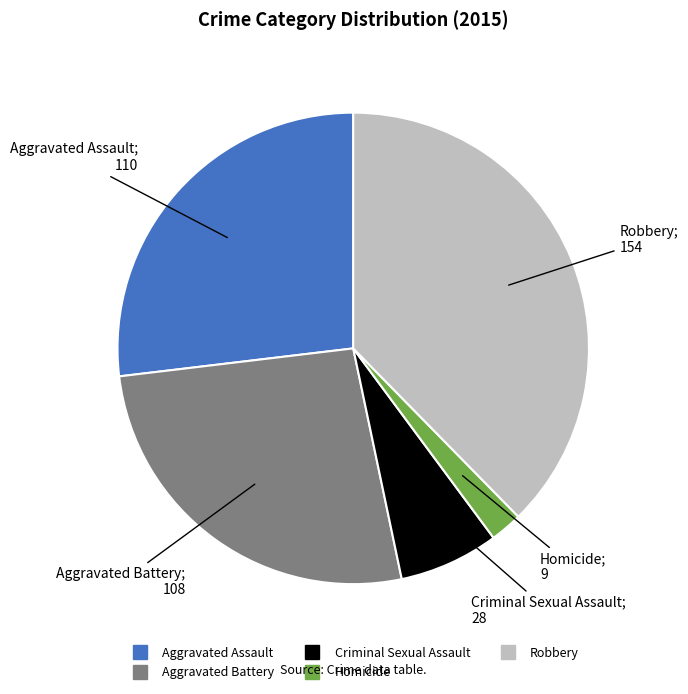

What is the largest slice in the pie chart?

Robbery